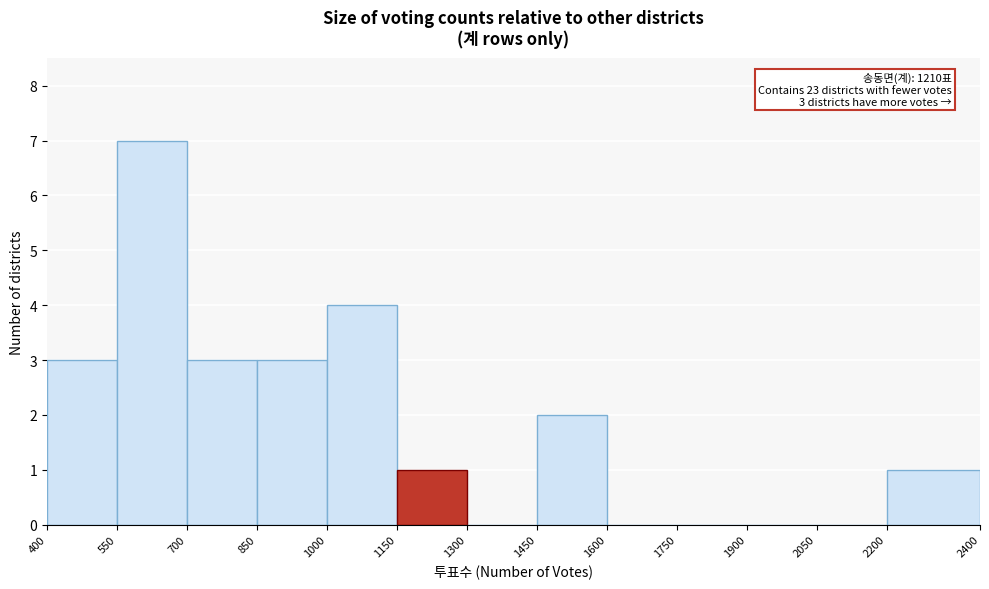

Over which range of the x-axis is the bar tallest?

550 to 700